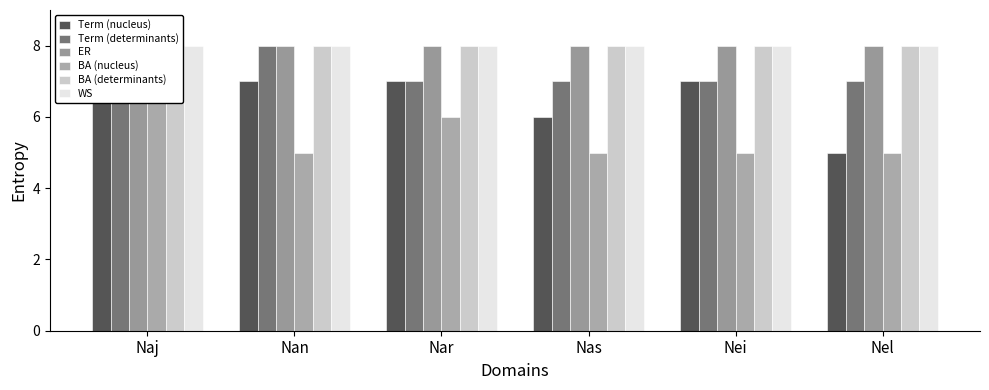

How many series are shown in this chart?

6